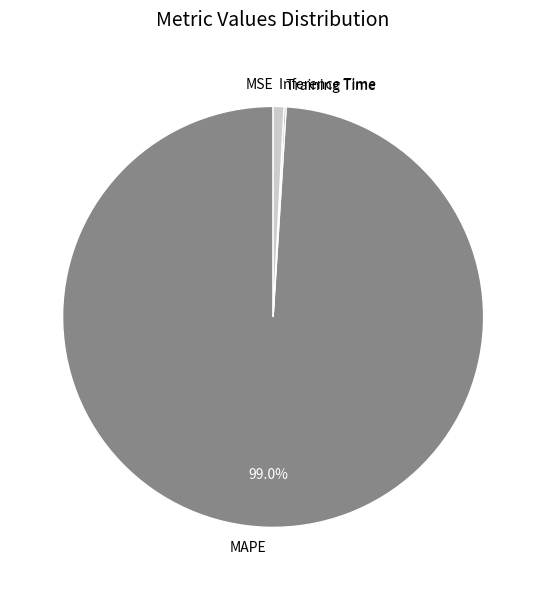

Is there a majority slice in this chart?

Yes